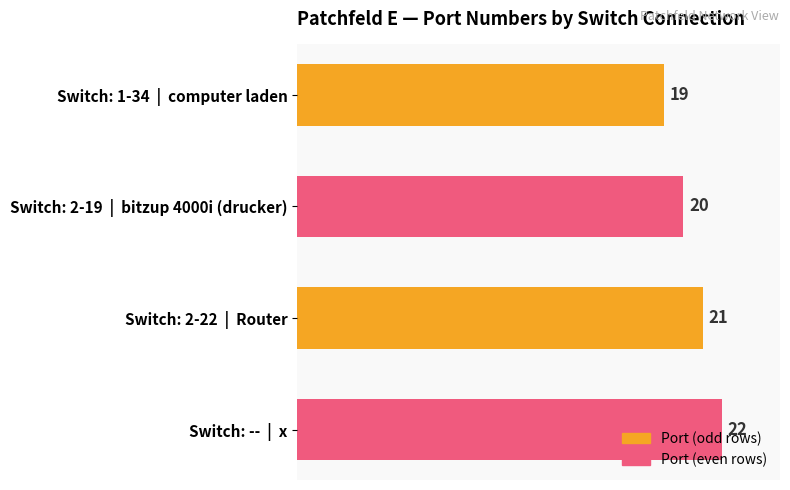

What is the difference between the second highest and second lowest values?

1